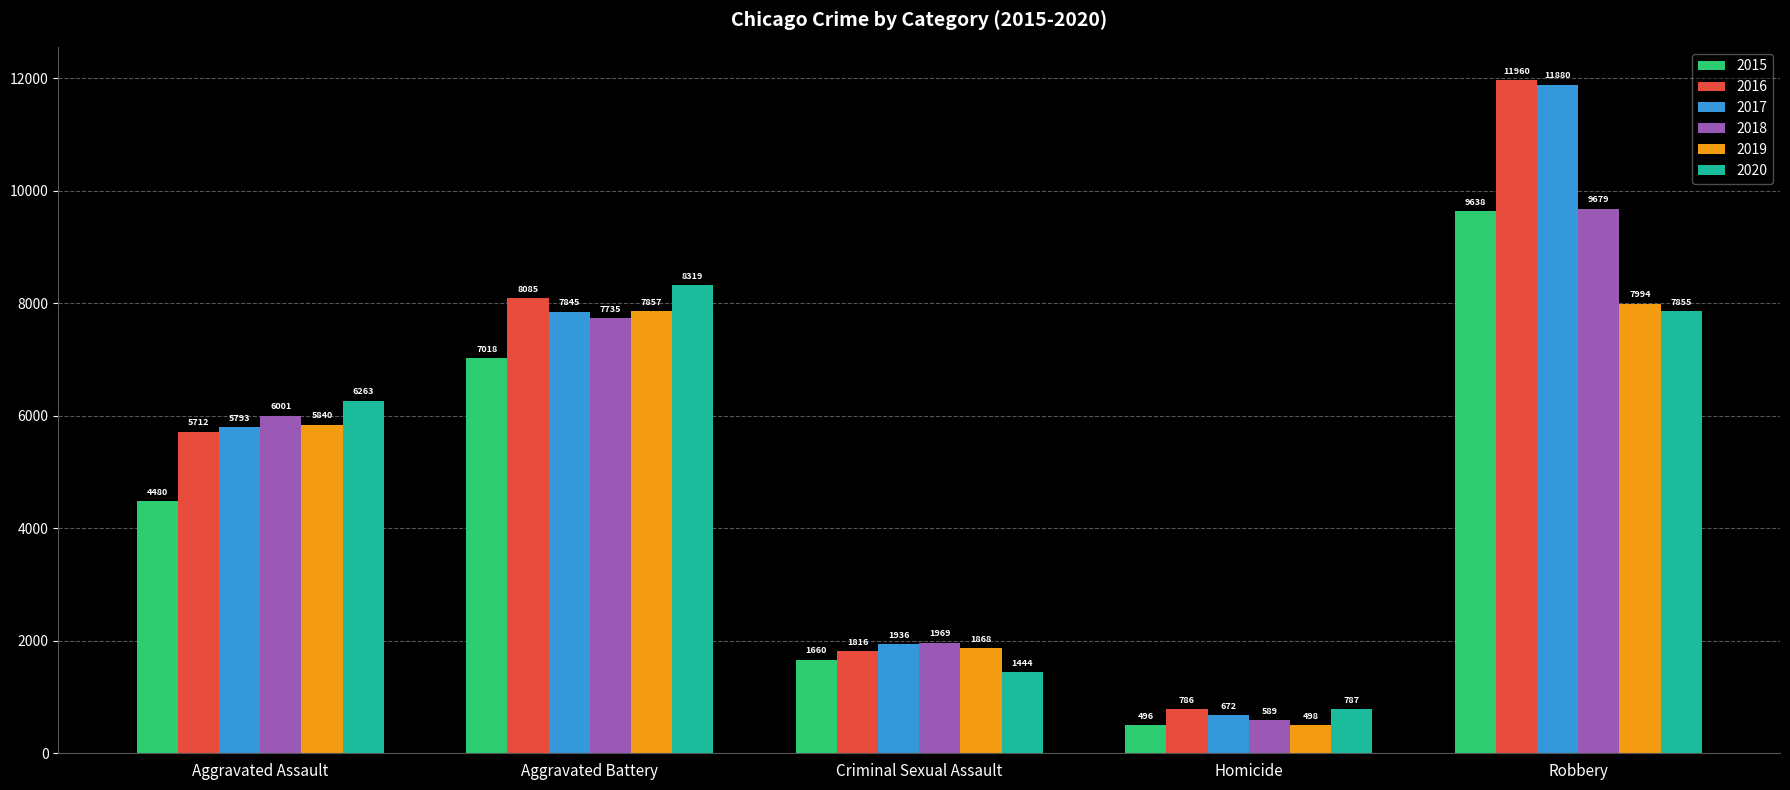

What position from the left is Robbery?

5